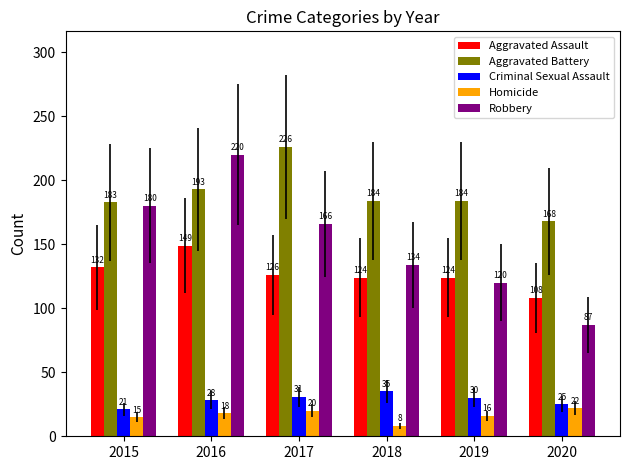

Reading left to right, transcribe all the data shown in this chart.

Aggravated Assault: 132	149	126	124	124	108
Aggravated Battery: 183	193	226	184	184	168
Criminal Sexual Assault: 21	28	31	35	30	25
Homicide: 15	18	20	8	16	22
Robbery: 180	220	166	134	120	87